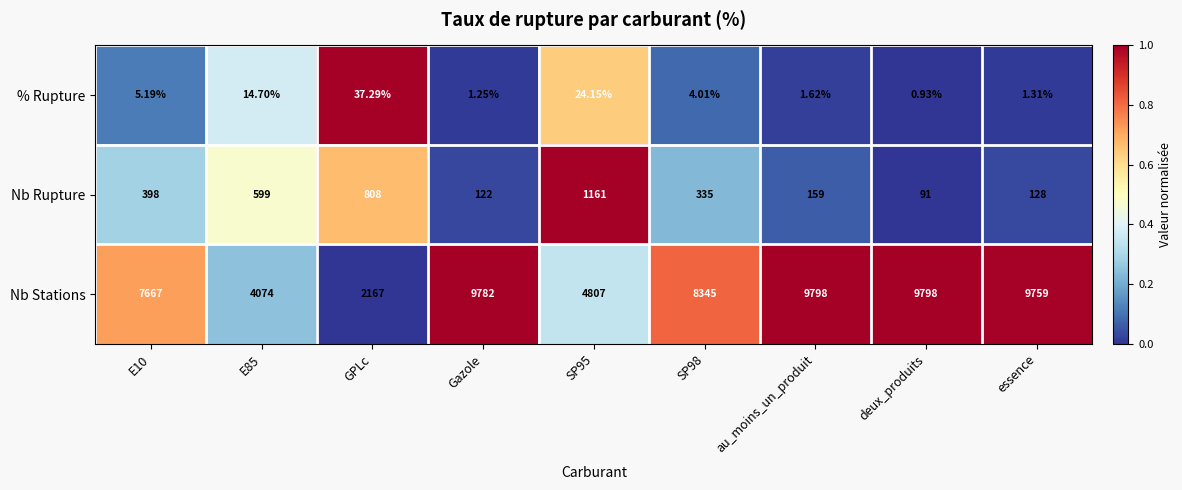

At which label does Nb Stations first exceed 8345?

Gazole